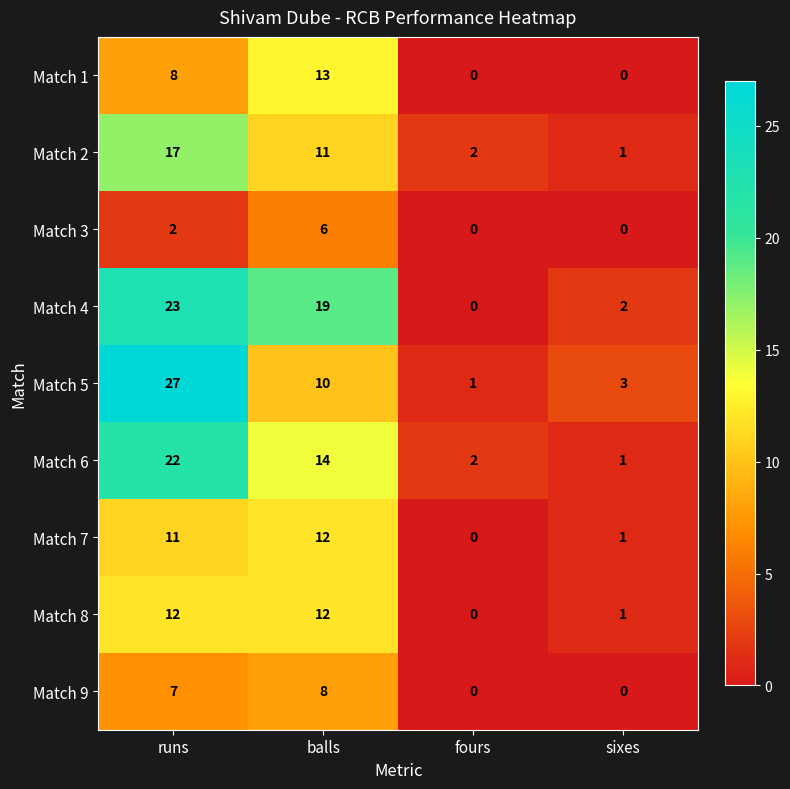

The Match 9 series shows 2 at balls. True or false?

False